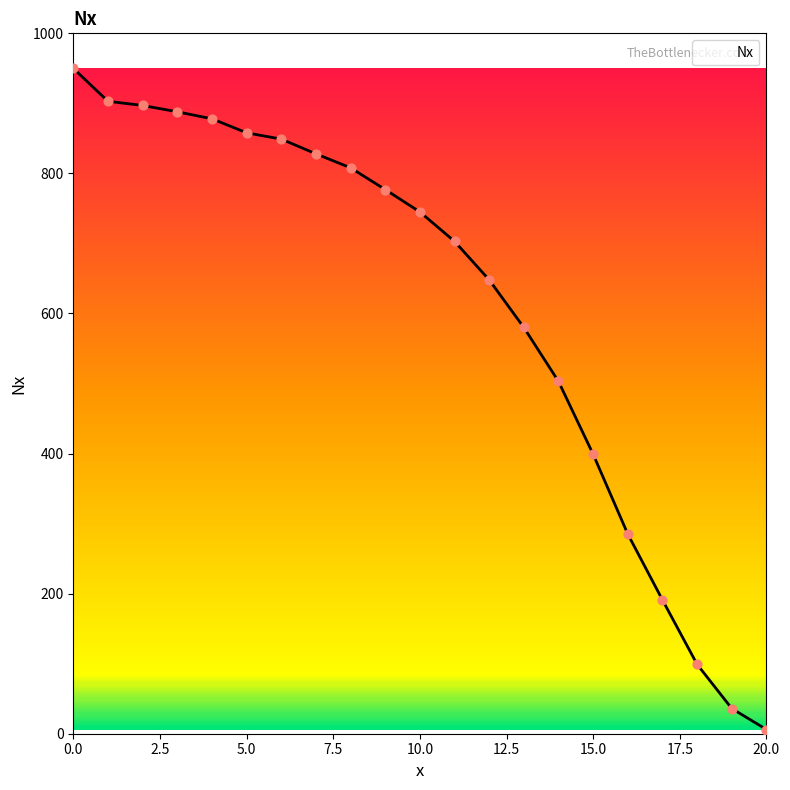

What is the difference between the maximum and minimum values?

944